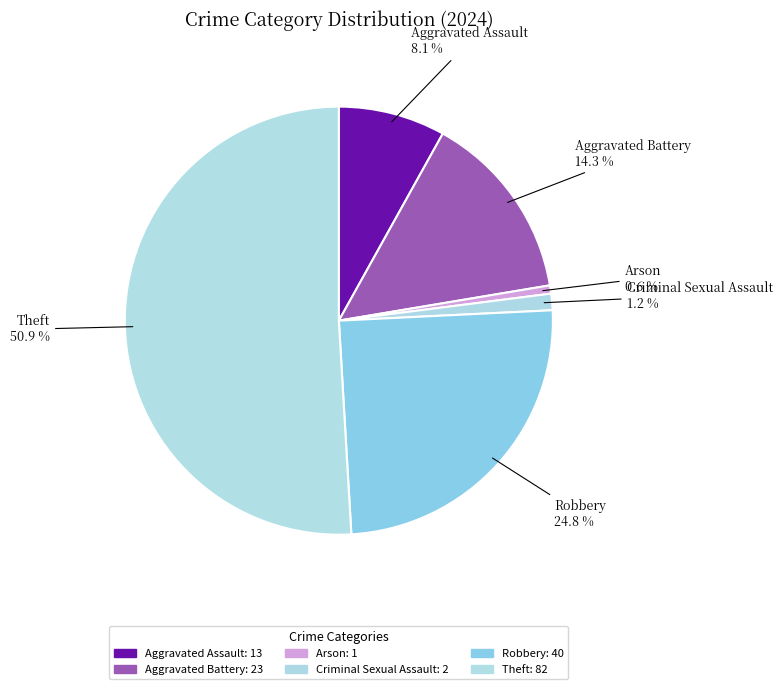

Which slice is the smallest?

Arson